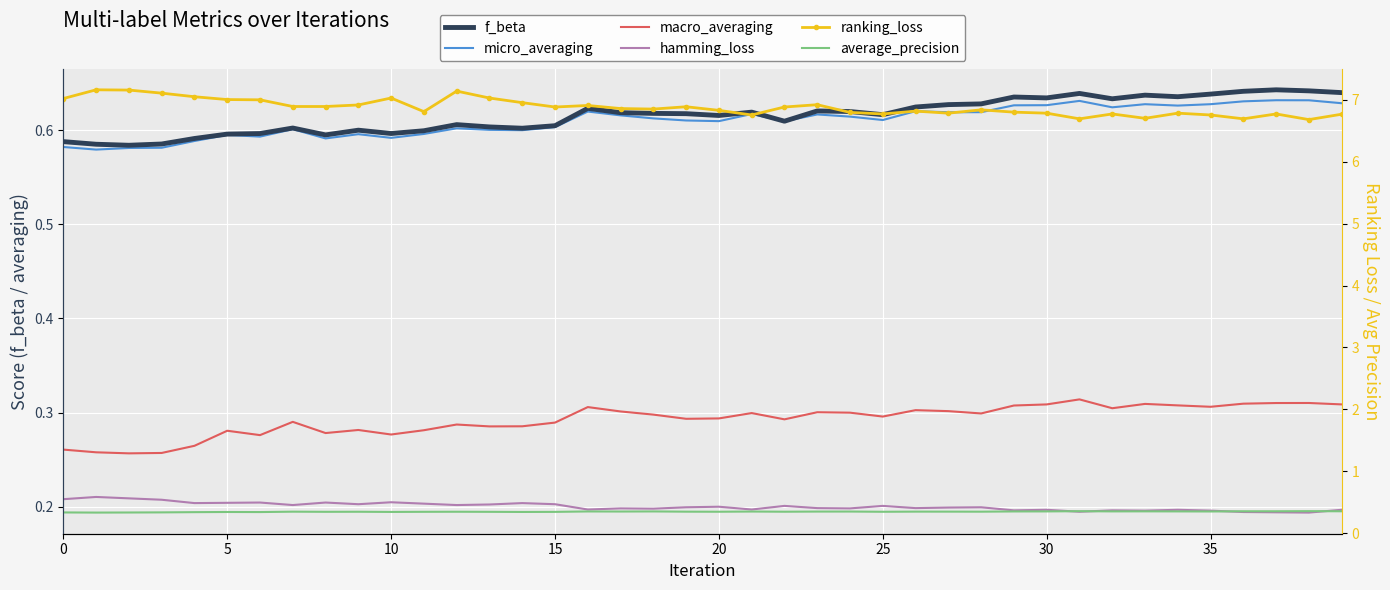

What are all the series names shown in the legend?

f_beta, micro_averaging, macro_averaging, hamming_loss, ranking_loss, average_precision